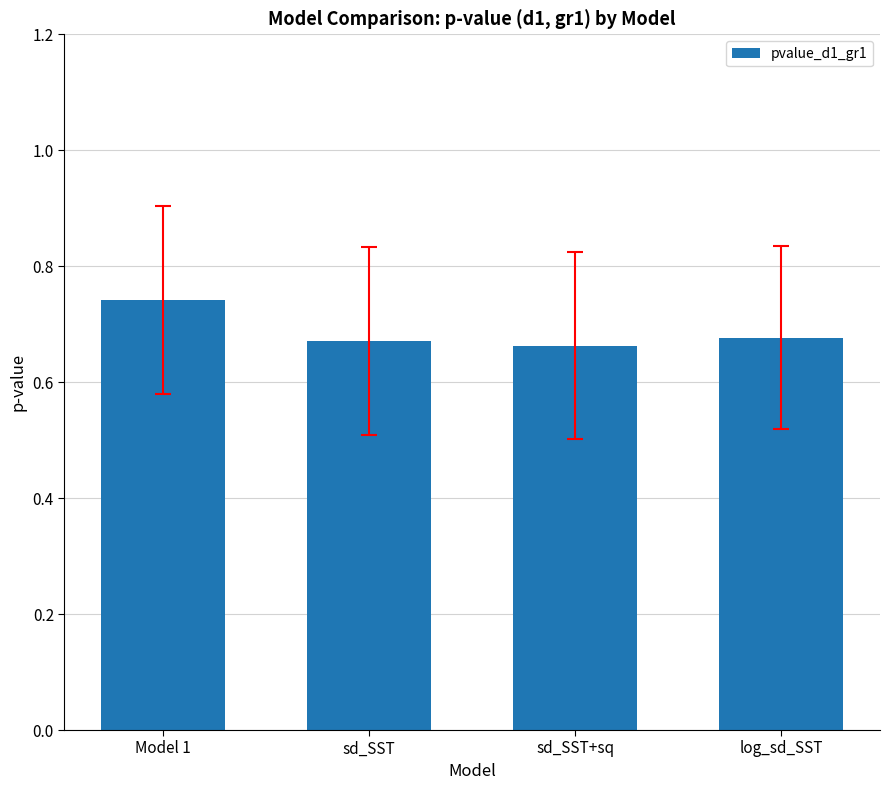

Between Model 1 and sd_SST, which is larger?

Model 1